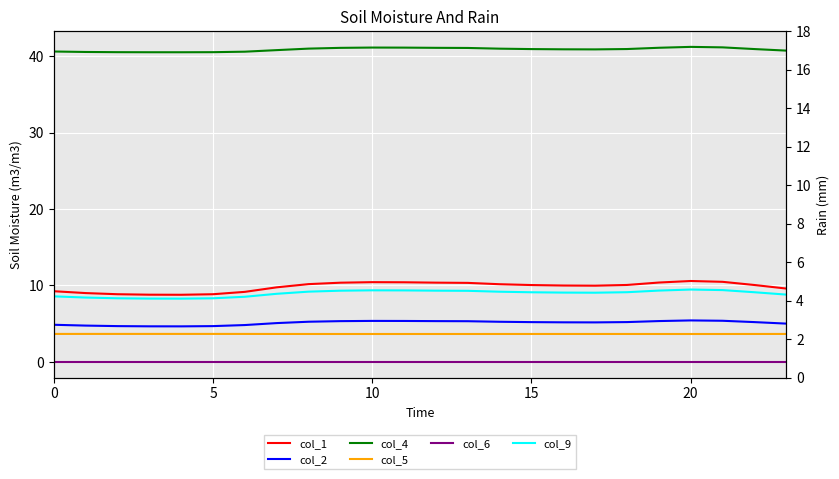

Is it true that col_4 equals 72.8 at 5?

False